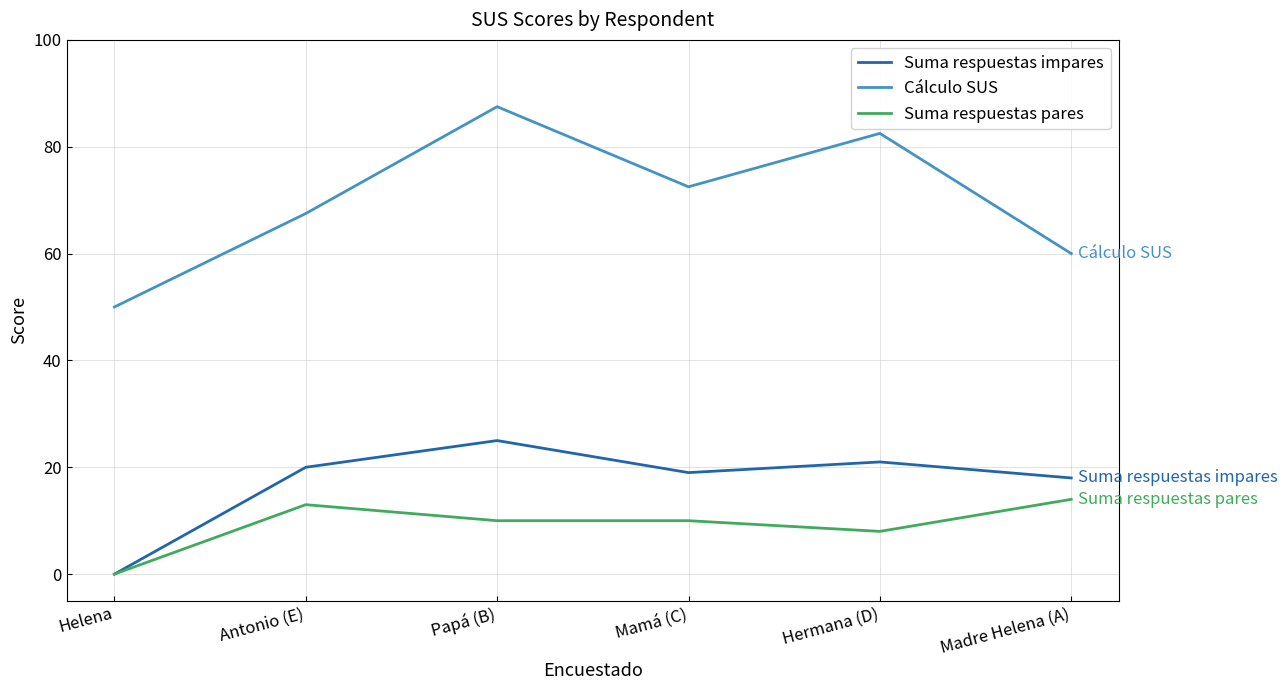

What is the sum of the Cálculo SUS values at Papá (B) and Mamá (C)?

160.0